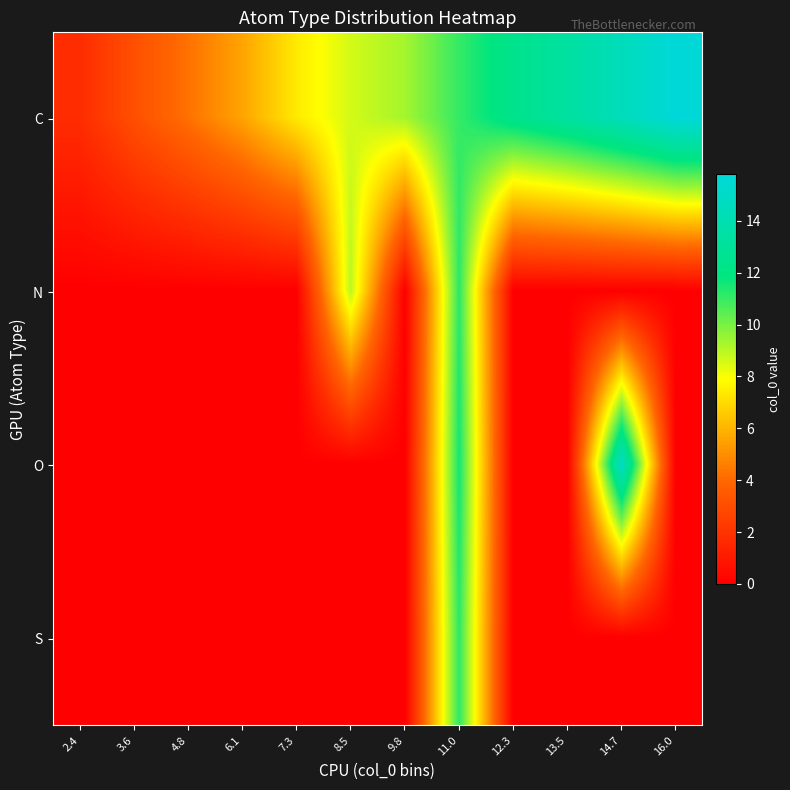

Reading left to right, transcribe all the data shown in this chart.

C: 2.4=1.7	3.6=3.1	4.8=4.3	6.1=5.6	7.3=7.4	8.5=8.6	9.8=9.3	11.0=11.0	12.3=12.4	13.5=13.3	14.7=14.5	16.0=15.8
N: 2.4=0.0	3.6=0.0	4.8=0.0	6.1=0.0	7.3=0.0	8.5=9.0	9.8=0.0	11.0=11.2	12.3=0.0	13.5=0.0	14.7=0.0	16.0=0.0
O: 2.4=0.0	3.6=0.0	4.8=0.0	6.1=0.0	7.3=0.0	8.5=0.0	9.8=0.0	11.0=11.6	12.3=0.0	13.5=0.0	14.7=14.9	16.0=0.0
S: 2.4=0.0	3.6=0.0	4.8=0.0	6.1=0.0	7.3=0.0	8.5=0.0	9.8=0.0	11.0=11.2	12.3=0.0	13.5=0.0	14.7=0.0	16.0=0.0